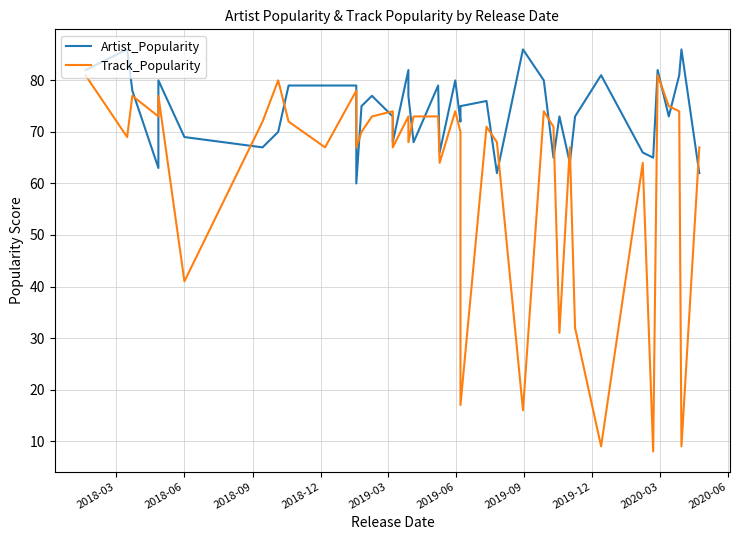

How many distinct data groups are displayed?

2